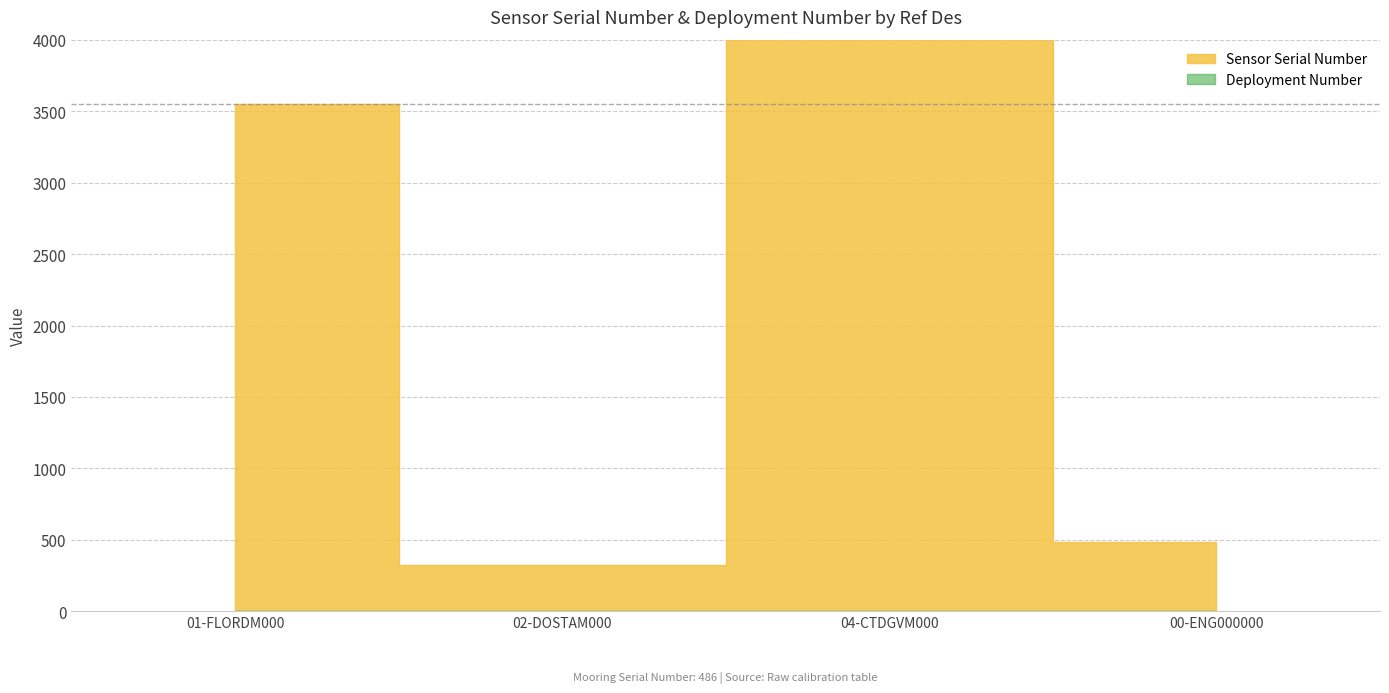

How many lines are shown in the chart?

1